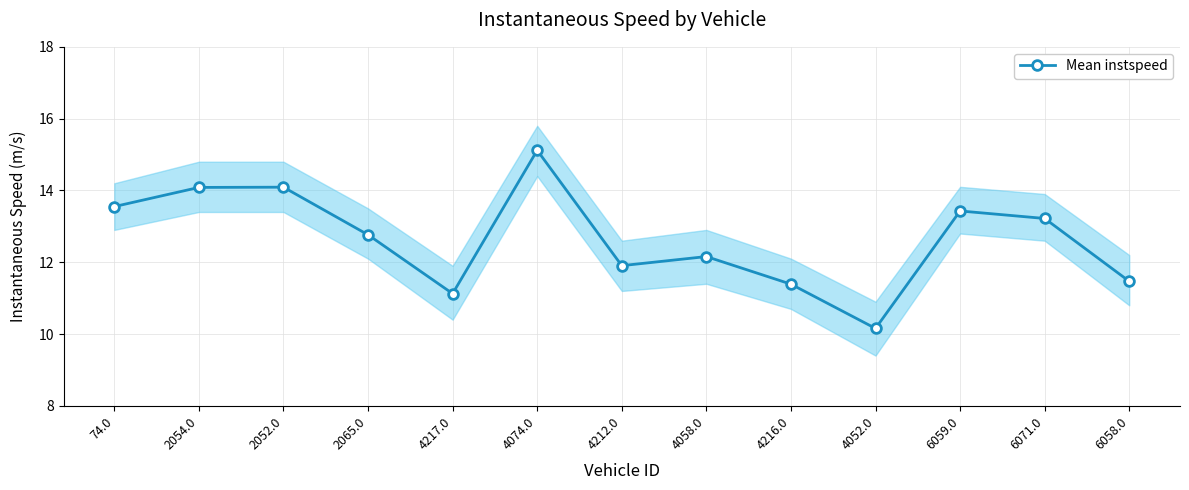

What is the difference between the values at 4058.0 and 4217.0?

1.0